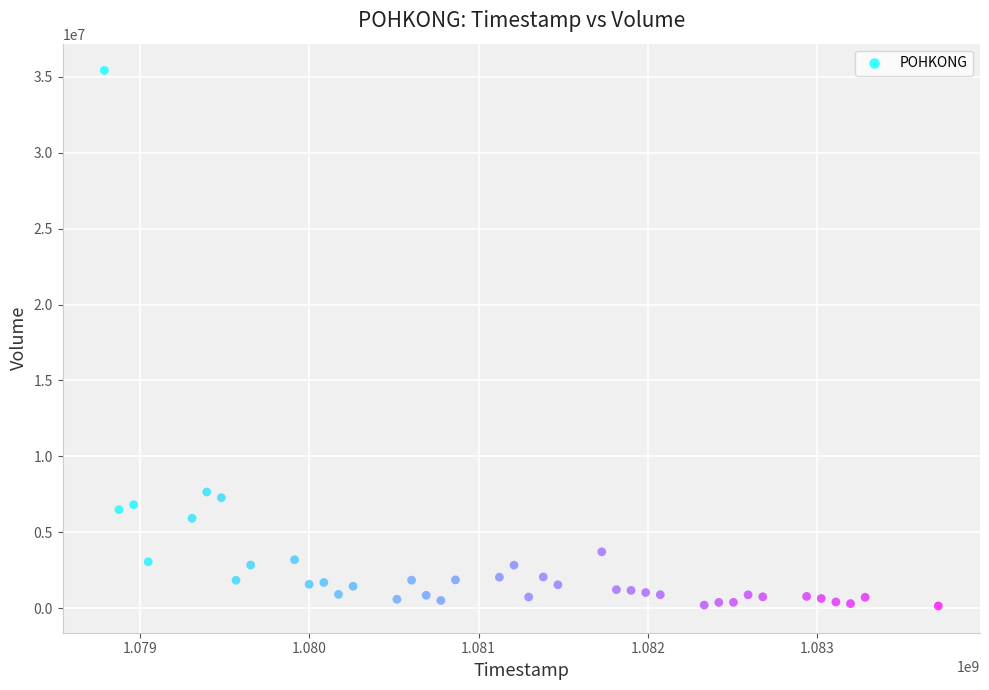

What is the range of X values (max minus min)?

4924800